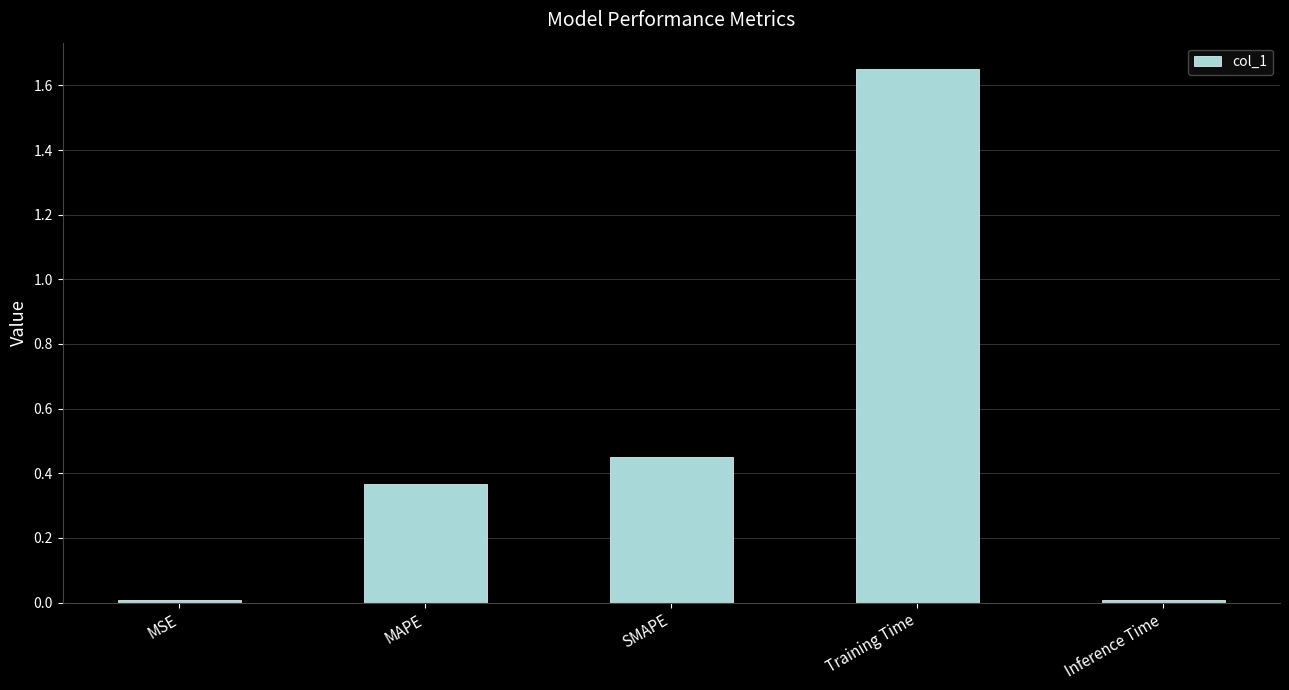

What is the sum of all values?

2.5